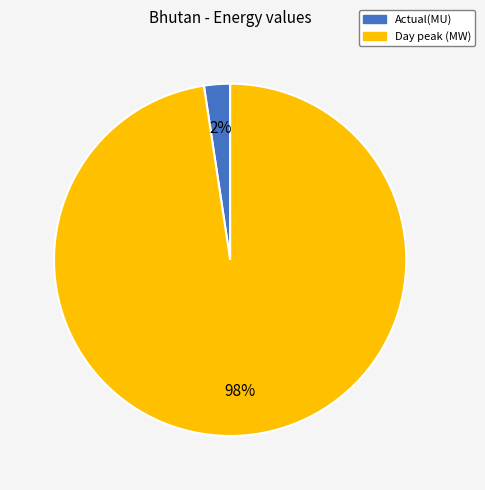

Count the number of slices in the pie.

2